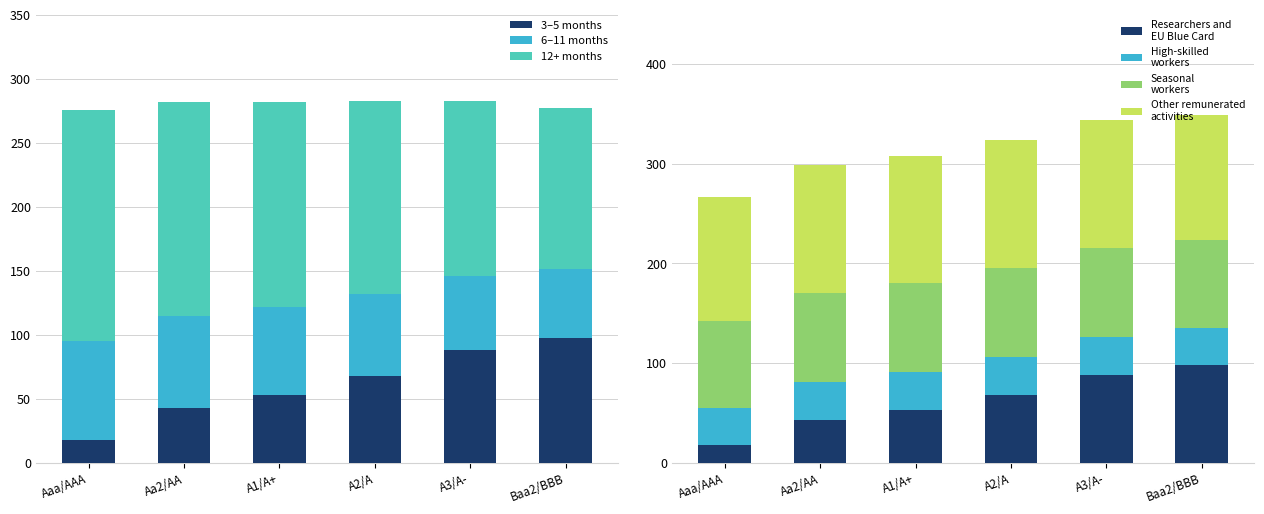

What is the lowest value of the 3–5 months series?

17.6